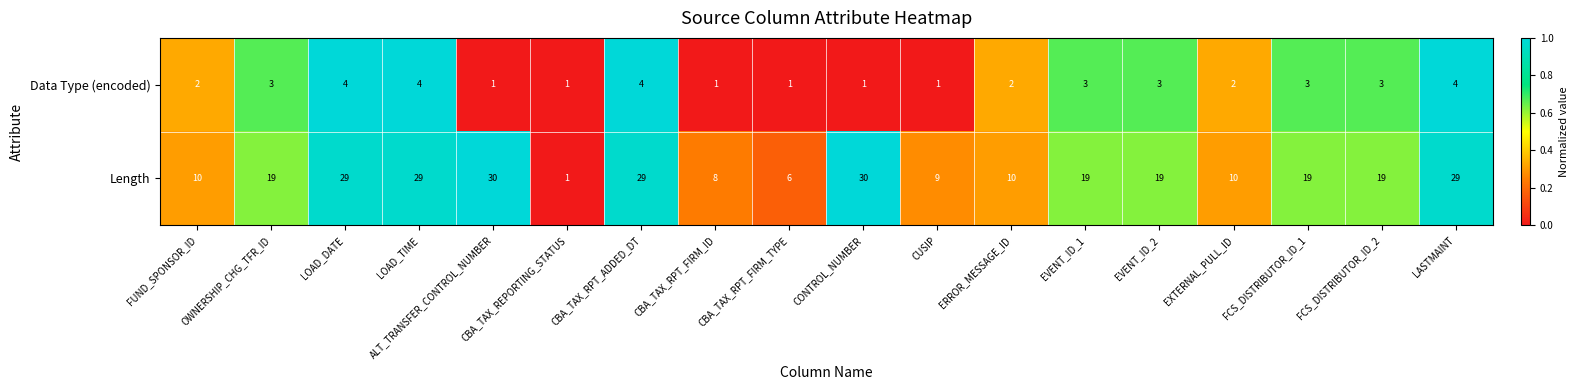

What is the maximum value shown in the chart?

30